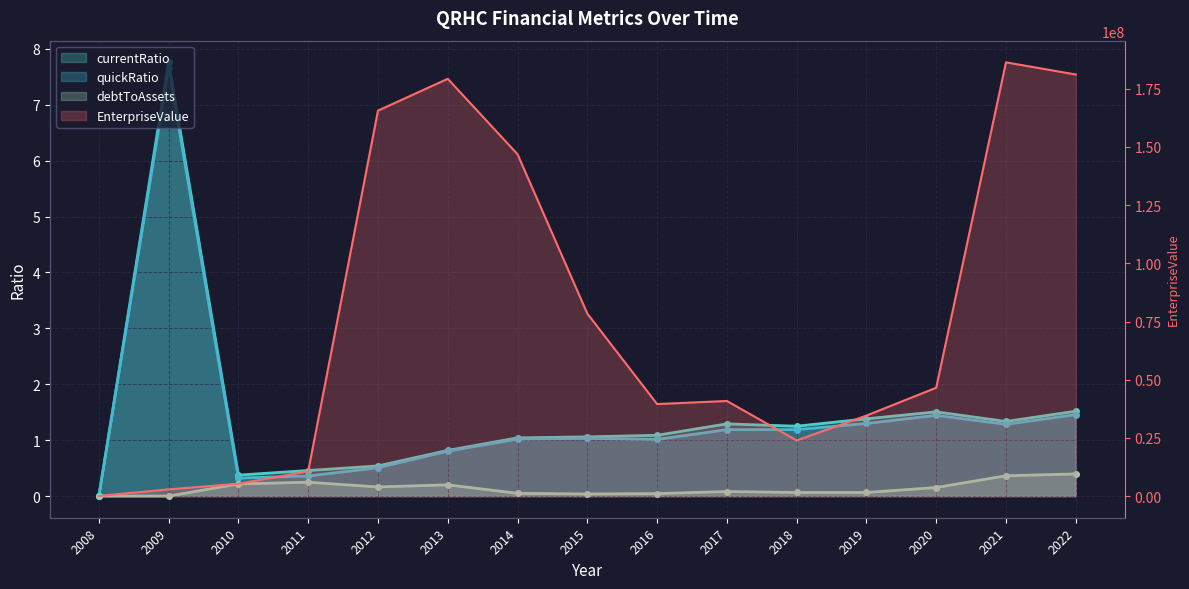

How many series are shown in this chart?

4